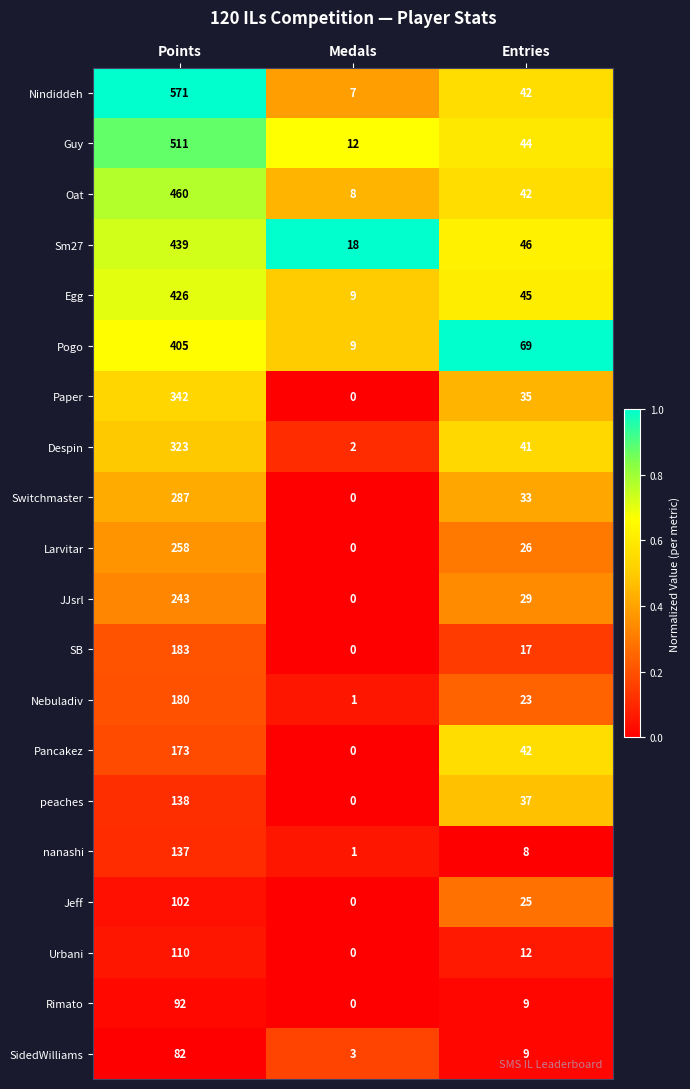

What is the difference between the maximum and minimum values in the Larvitar series?

258